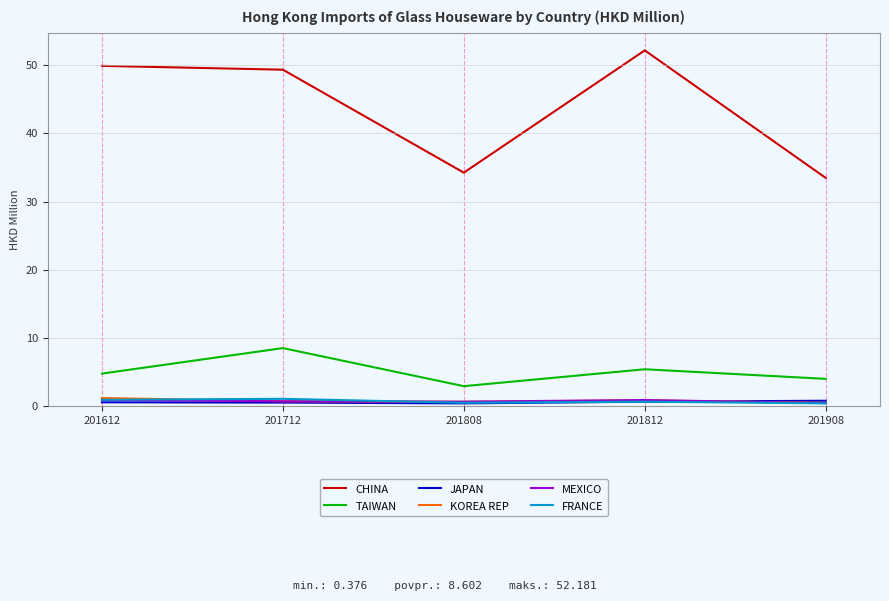

Which series has the largest range (max minus min)?

CHINA